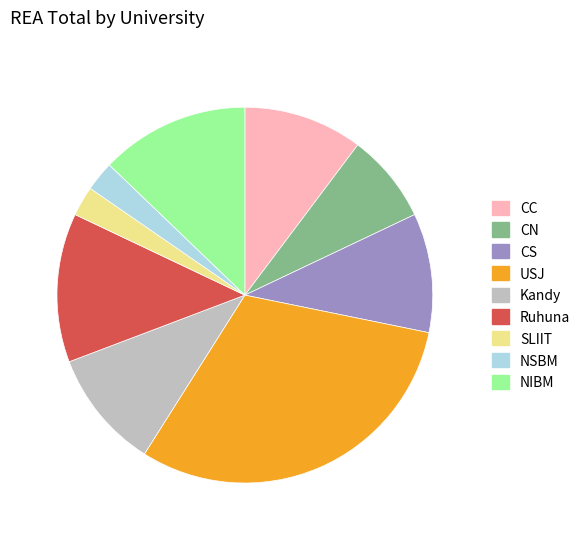

Which category has the biggest portion of the pie?

USJ